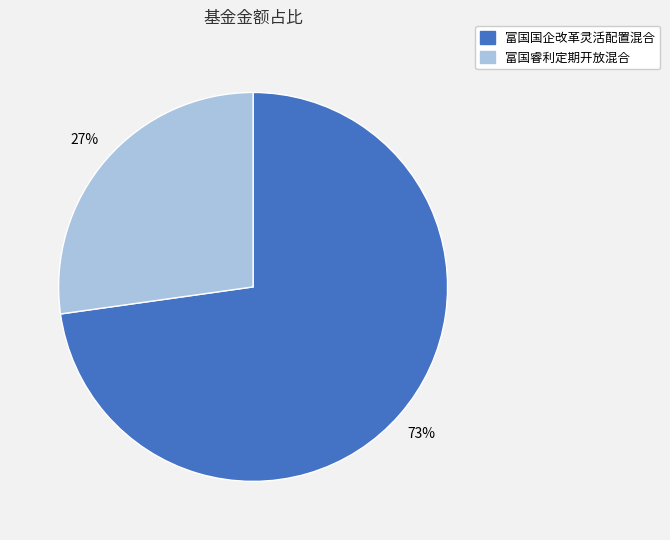

Which category has the biggest portion of the pie?

富国国企改革灵活配置混合